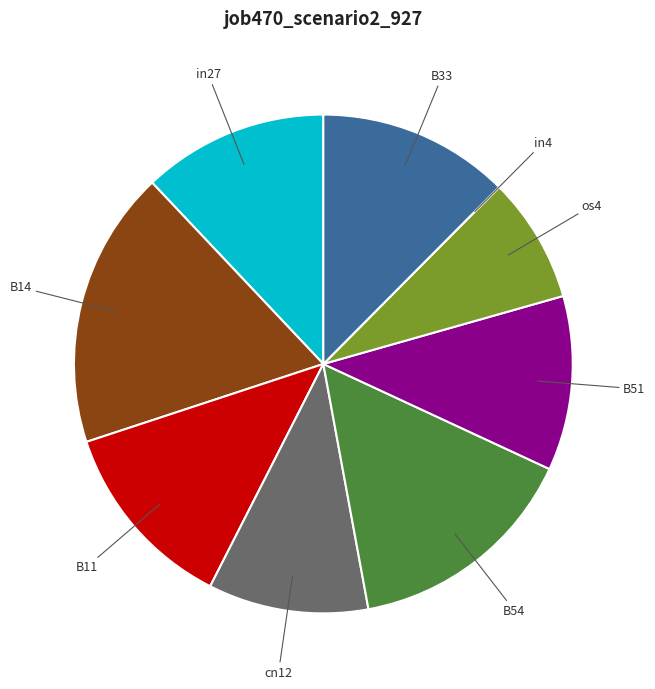

Does any single category account for the majority?

No